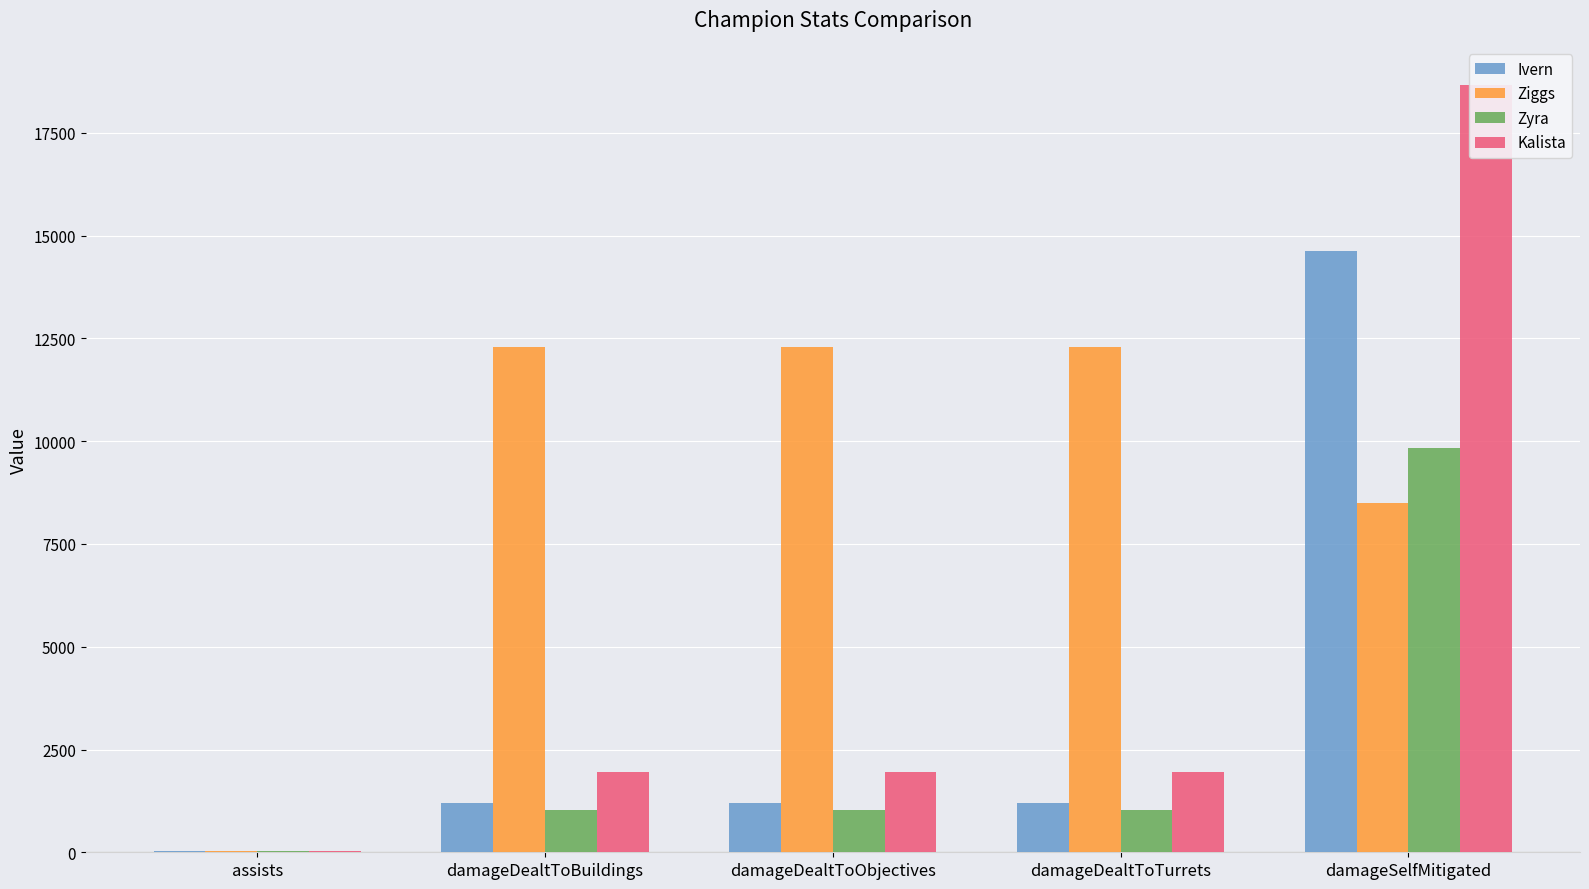

How many bars are there in each group?

4